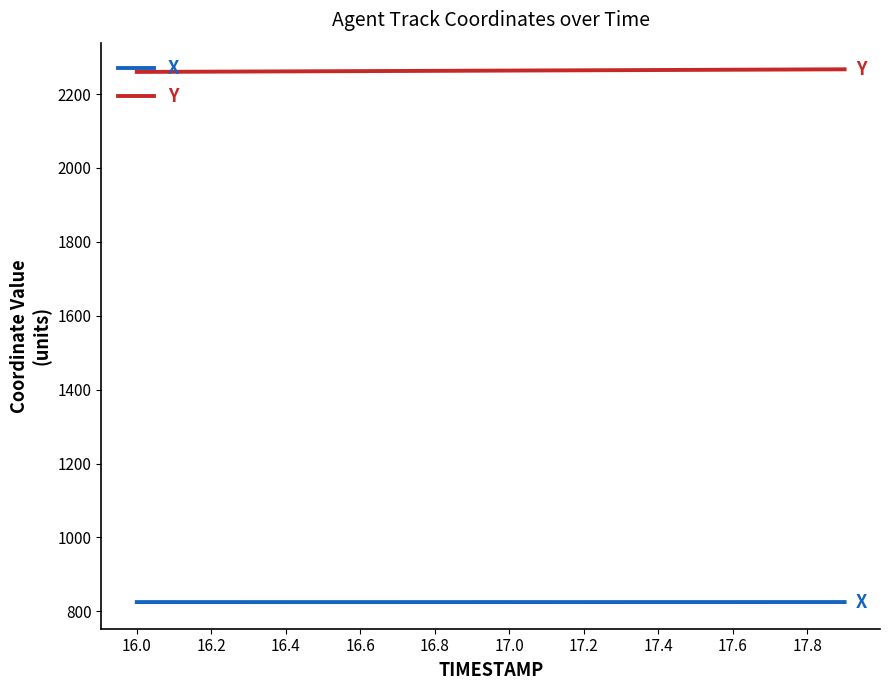

What are all the series names shown in the legend?

X, Y